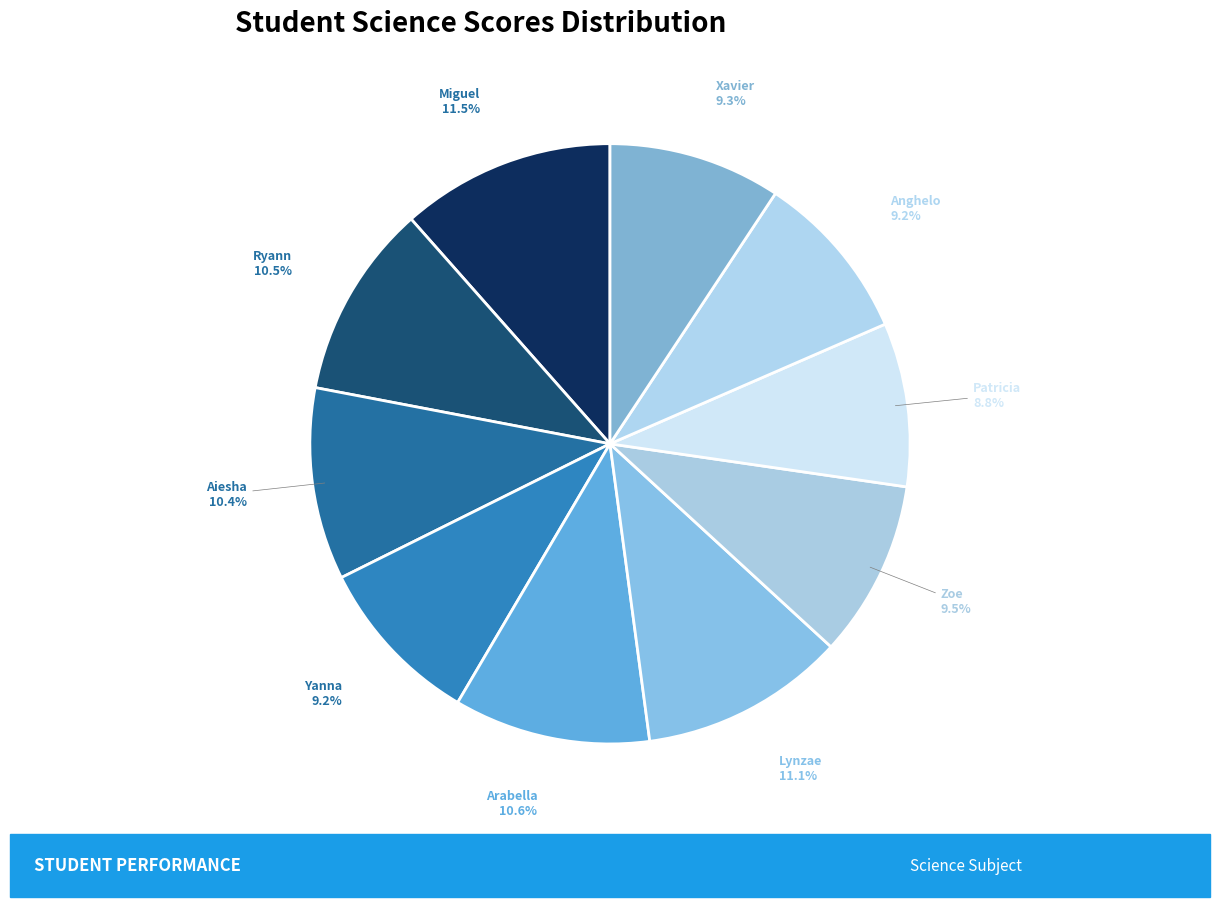

True or false: Miguel accounts for 22% of the total.

False